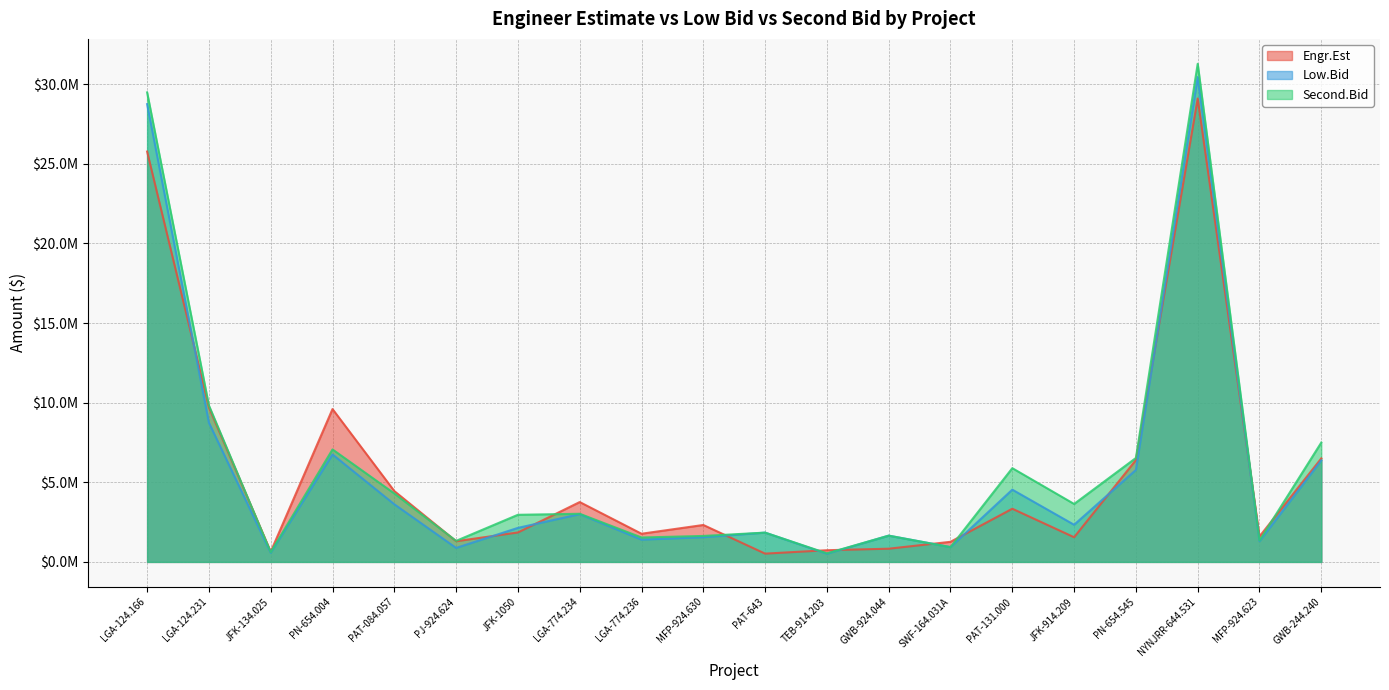

At which label does Low.Bid first exceed 2333333?

LGA-124.166